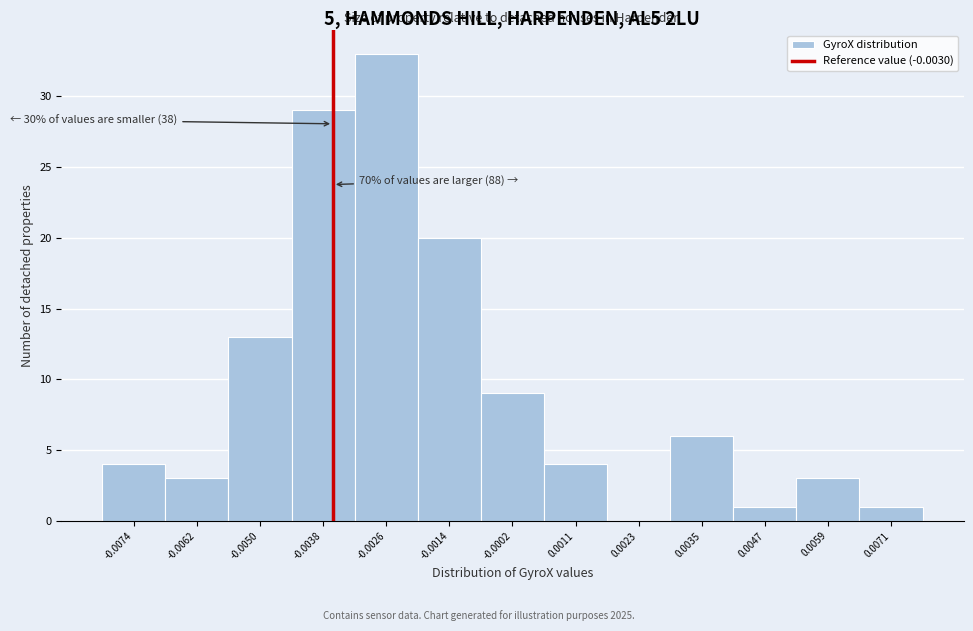

Reading left to right, transcribe all the data shown in this chart.

-0.0074=4	-0.0062=3	-0.0050=13	-0.0038=29	-0.0026=33	-0.0014=20	-0.0002=9	0.0011=4	0.0023=0	0.0035=6	0.0047=1	0.0059=3	0.0071=1